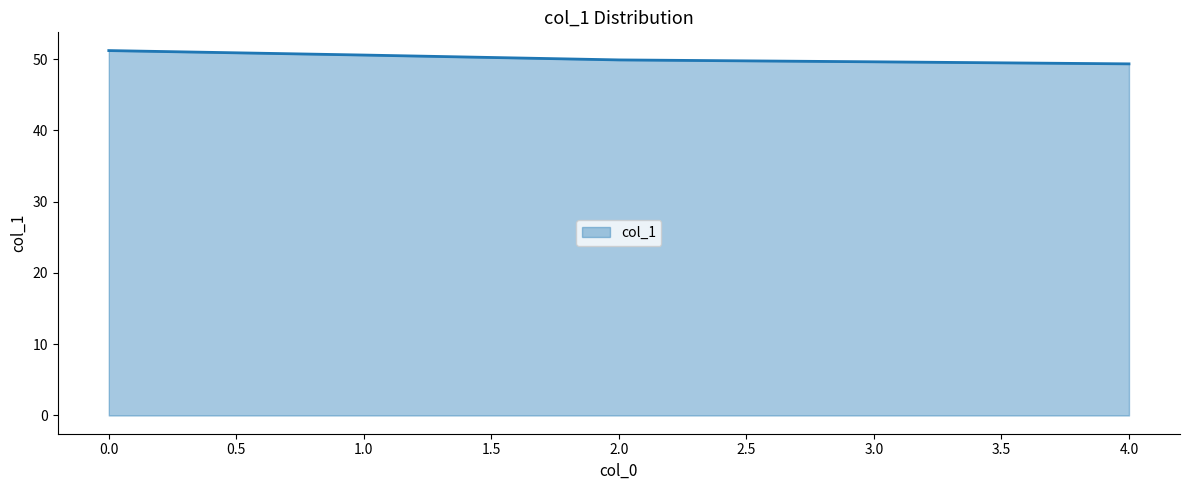

What is the difference between the second highest and minimum values?

1.2